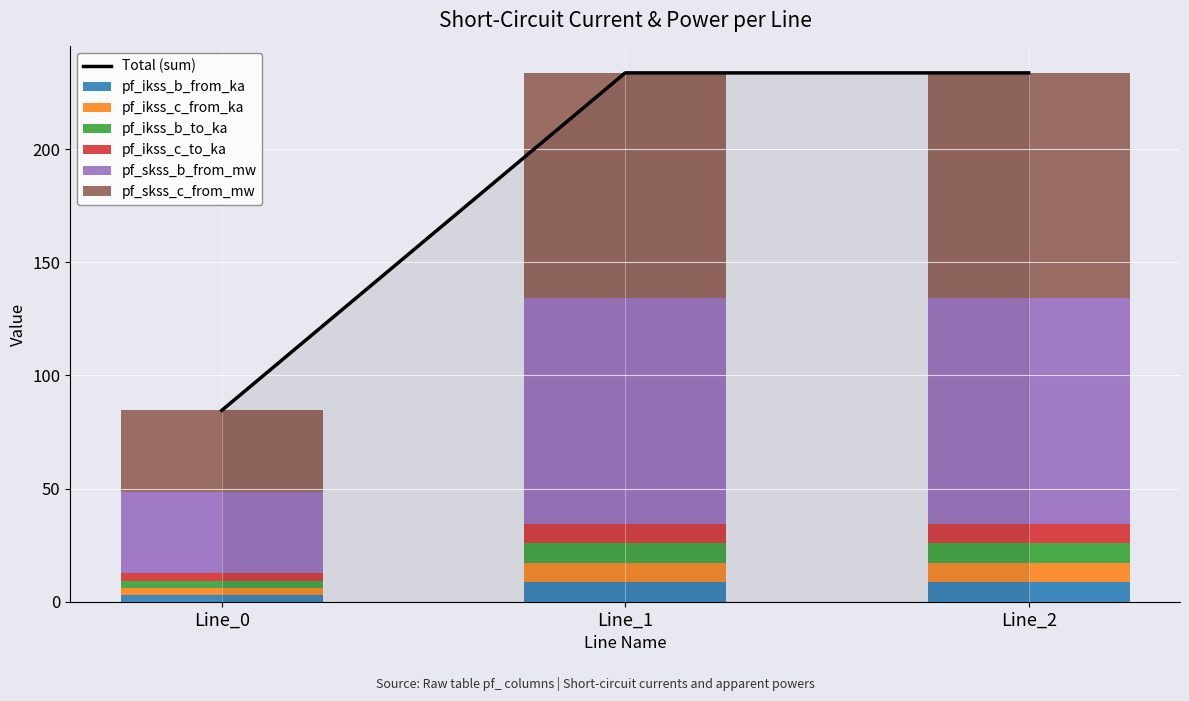

How many groups of bars are there?

3